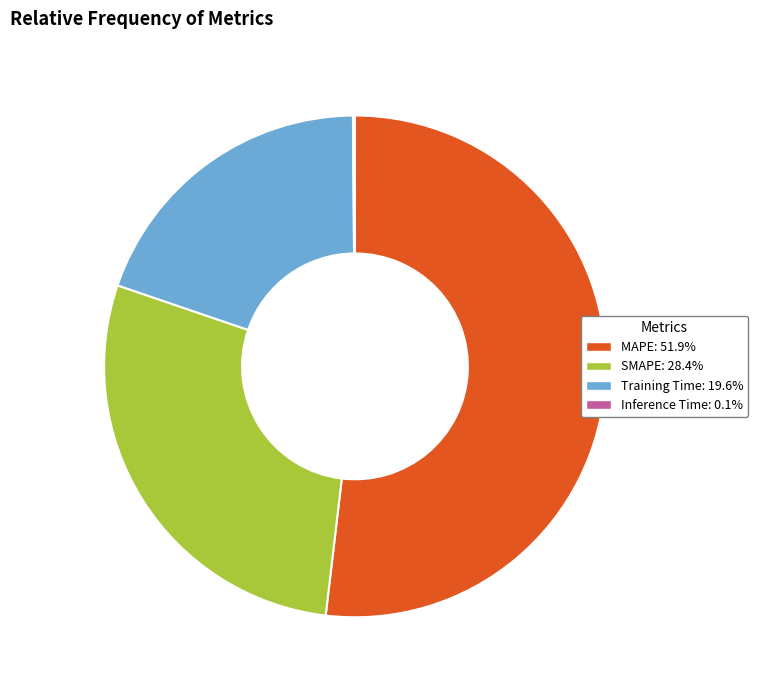

Do SMAPE and Training Time together represent more than half of the pie?

No